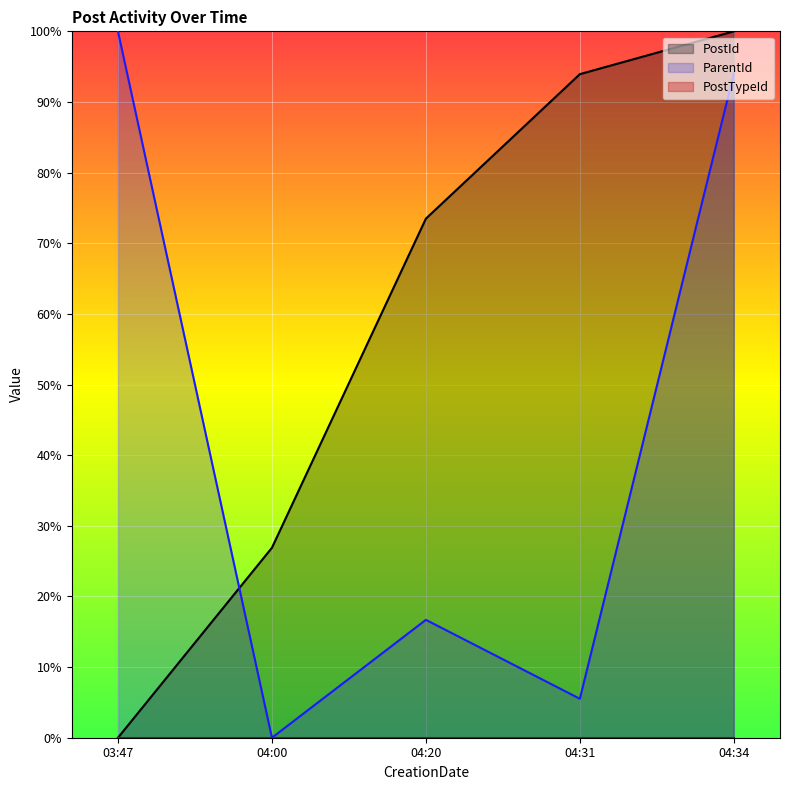

True or false: PostId and ParentId cross at least once.

True